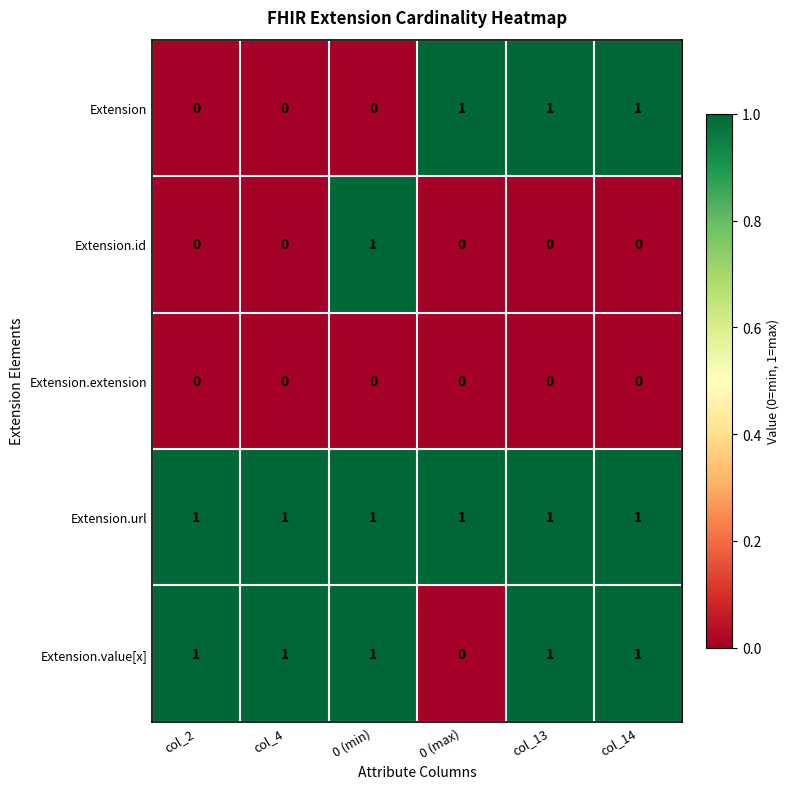

Reading left to right, what are all the values shown in this chart?

Extension: col_2=0	col_4=0	0 (min)=0	0 (max)=1	col_13=1	col_14=1
Extension.id: col_2=0	col_4=0	0 (min)=1	0 (max)=0	col_13=0	col_14=0
Extension.extension: col_2=0	col_4=0	0 (min)=0	0 (max)=0	col_13=0	col_14=0
Extension.url: col_2=1	col_4=1	0 (min)=1	0 (max)=1	col_13=1	col_14=1
Extension.value[x]: col_2=1	col_4=1	0 (min)=1	0 (max)=0	col_13=1	col_14=1